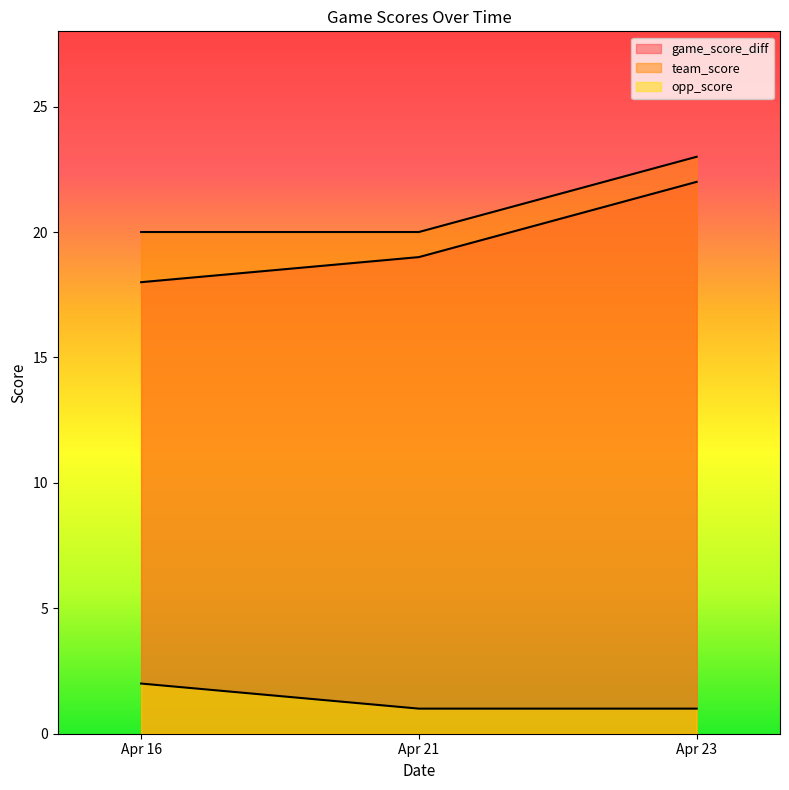

What is the total value across all series at Apr 23?

46